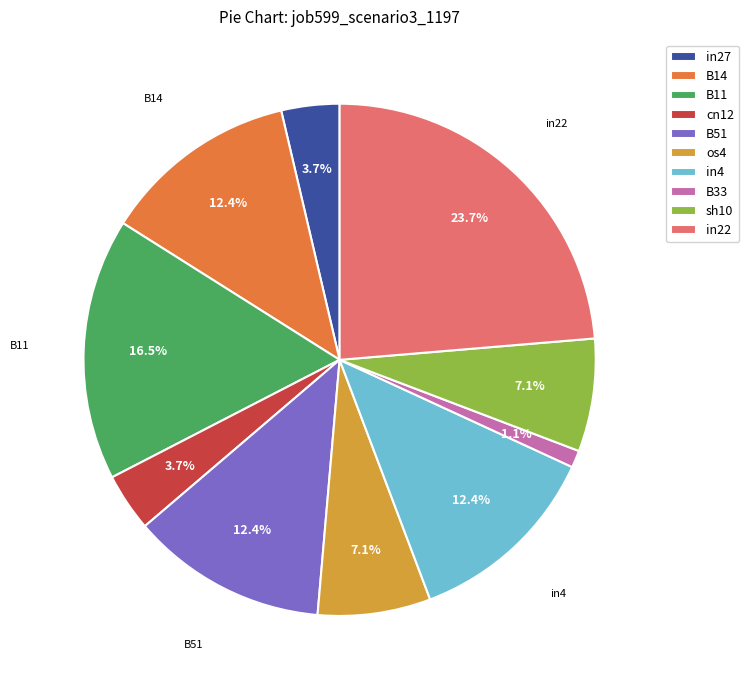

To the nearest percent, what is the difference between the largest and smallest slice percentages?

23%